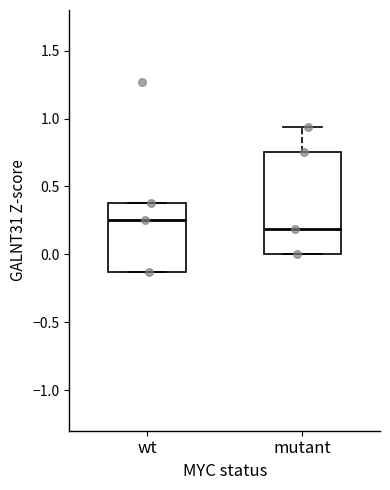

Which box's median line is the lowest?

mutant